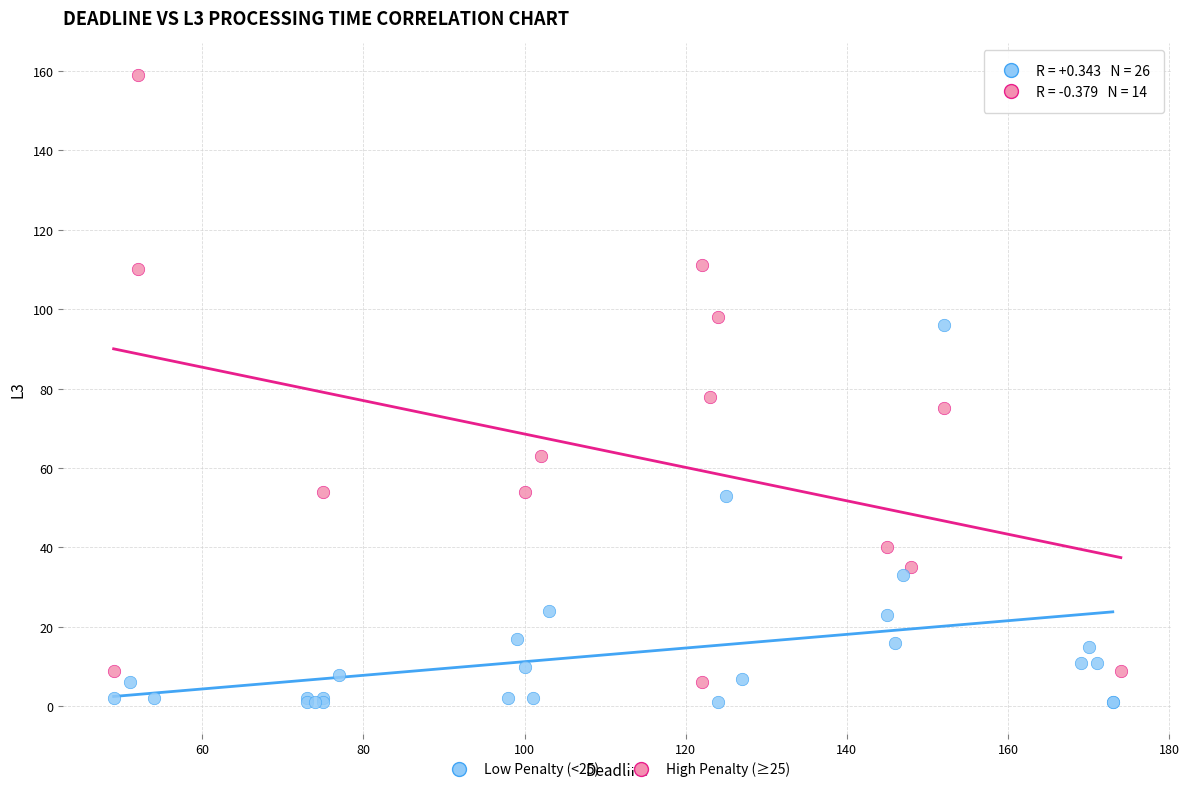

Which series has the widest spread of Y values?

High Penalty (≥25)